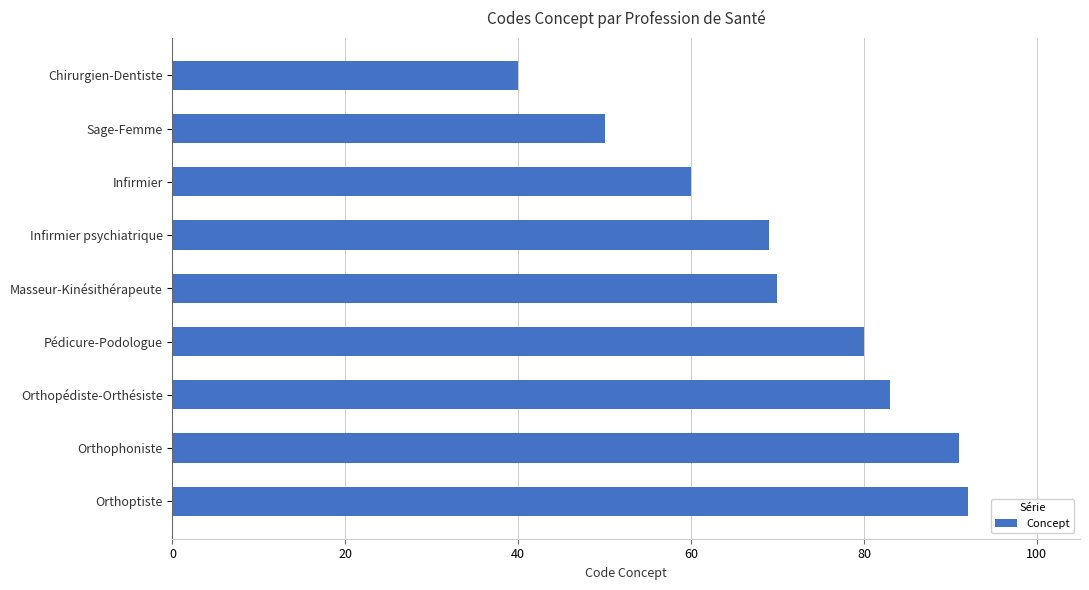

Where is the data nearest to the value 66?

Infirmier psychiatrique